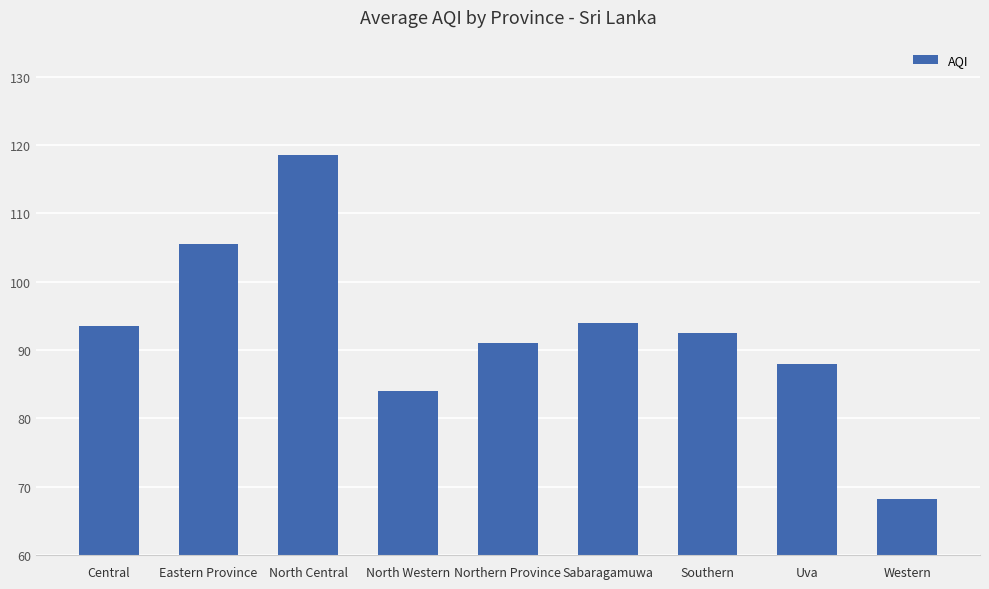

True or false: the data shows 155.6 at Central.

False